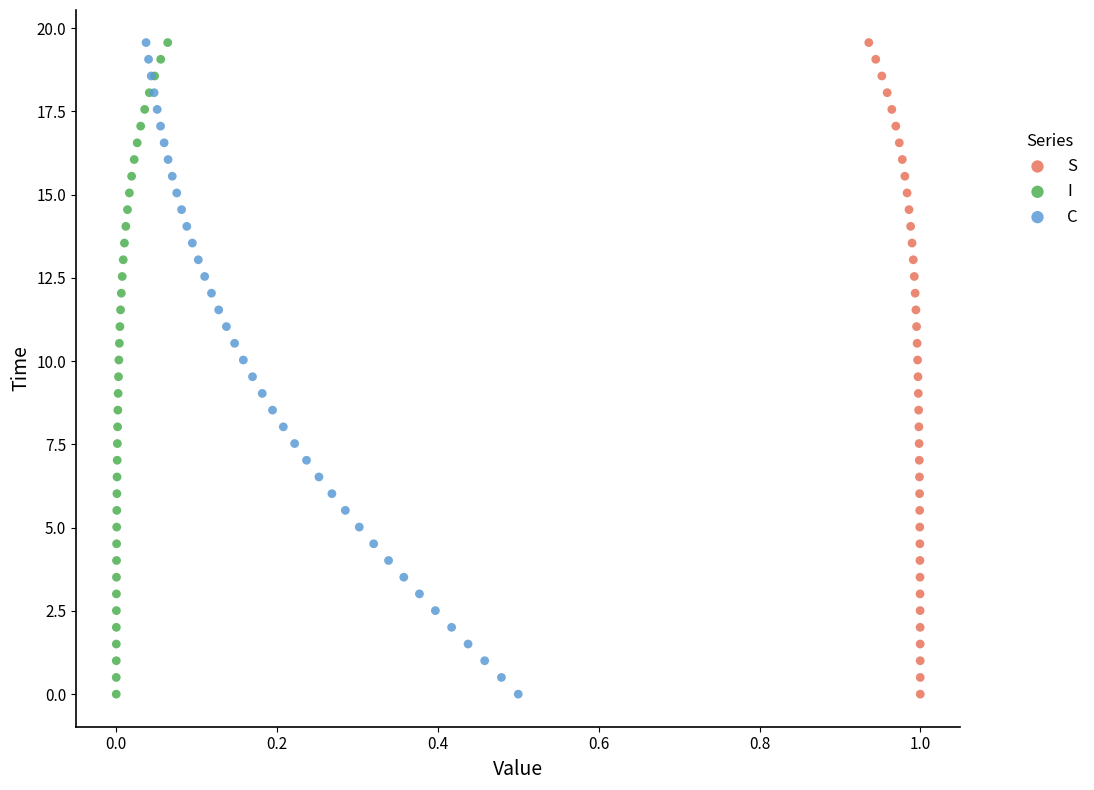

What are all the series names shown in the legend?

S, I, C